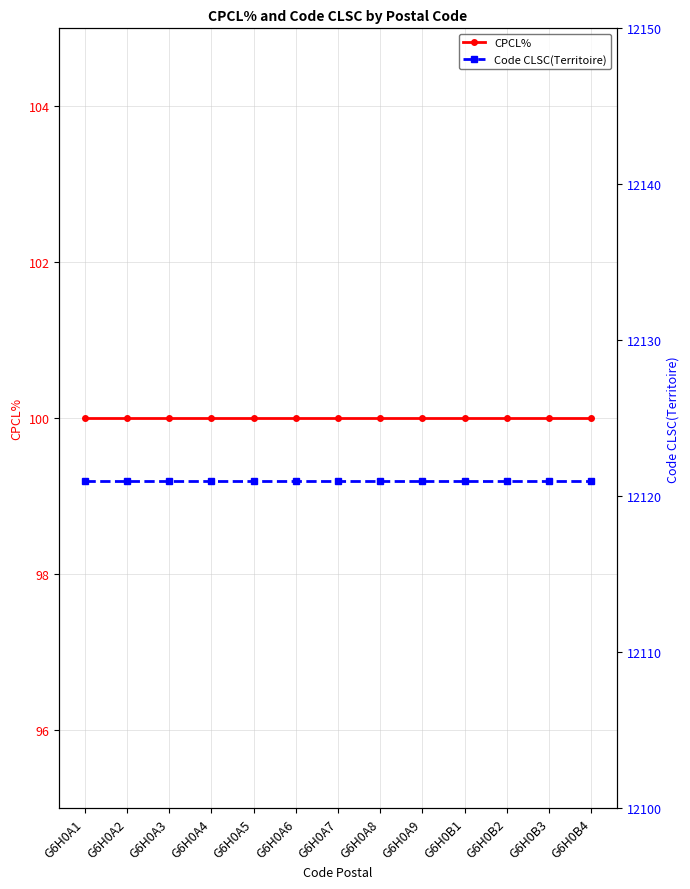

What is the highest value of the Code CLSC(Territoire) series?

12121